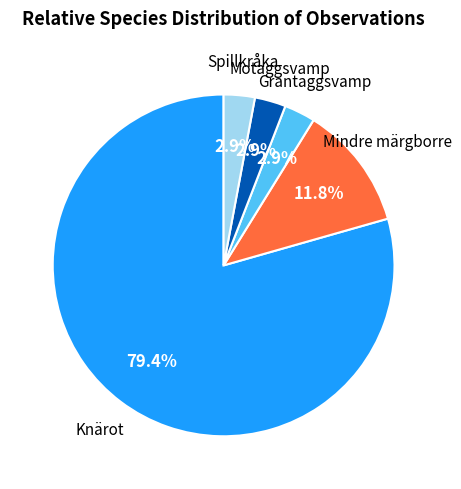

Count the number of slices in the pie.

5